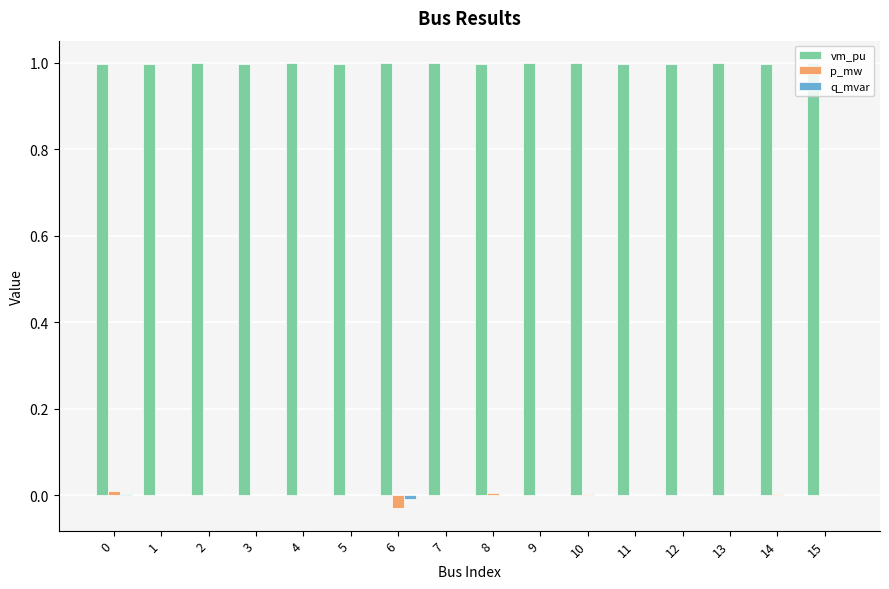

Which series has the largest total across all categories?

vm_pu